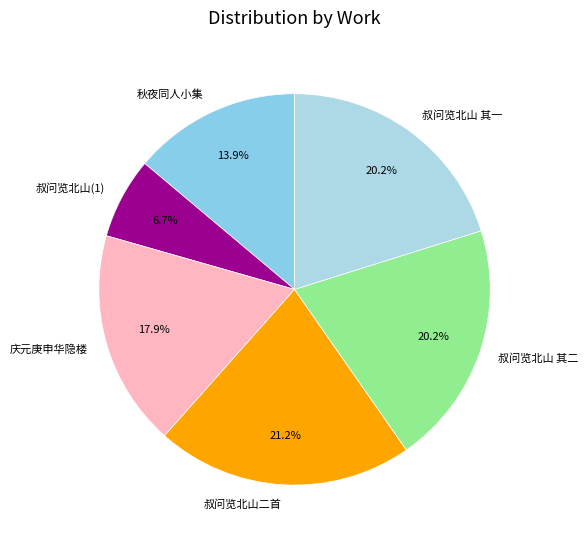

How many slices are in this pie chart?

6